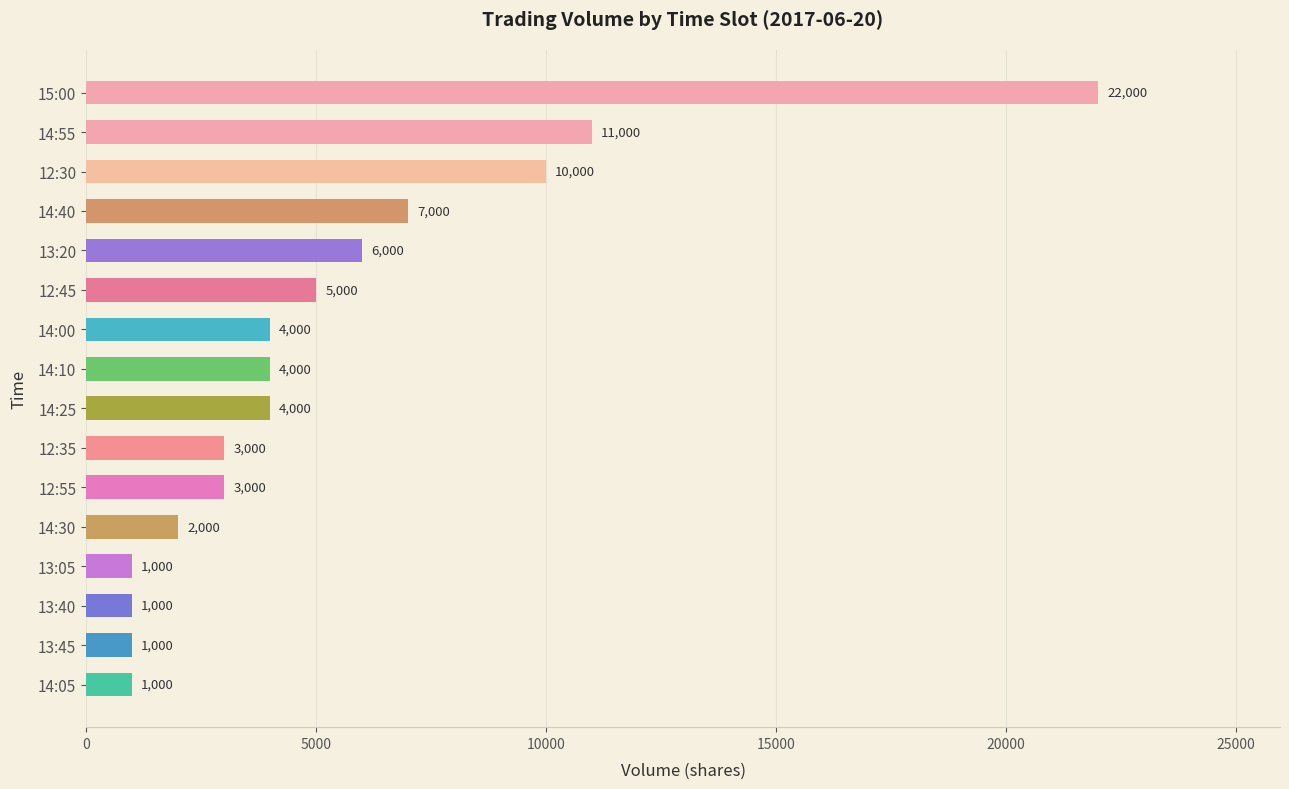

Are the bars grouped side by side (vs. stacked)?

No